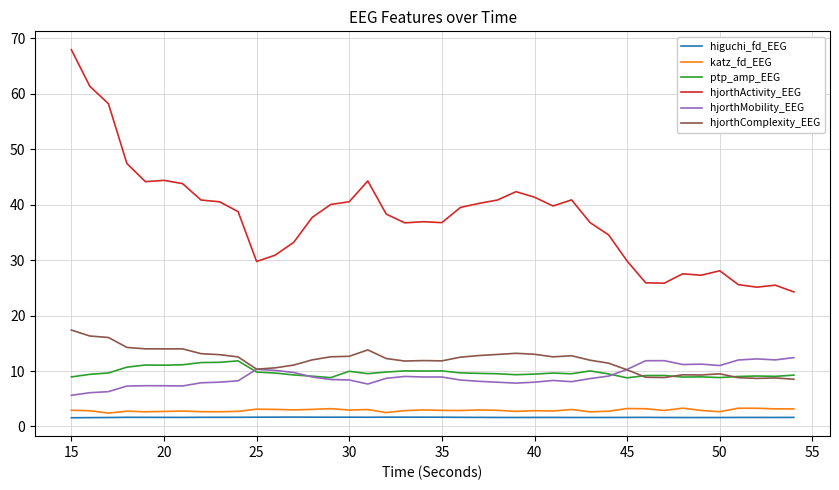

Which series has the largest total across all categories?

hjorthActivity_EEG